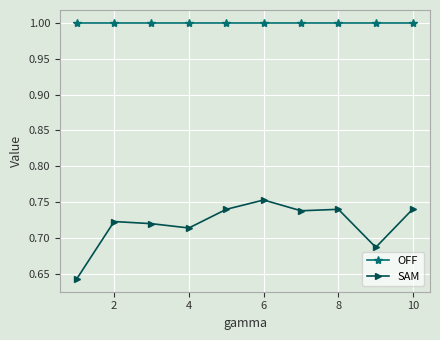

What is the difference between the second highest and minimum values in the SAM series?

0.1